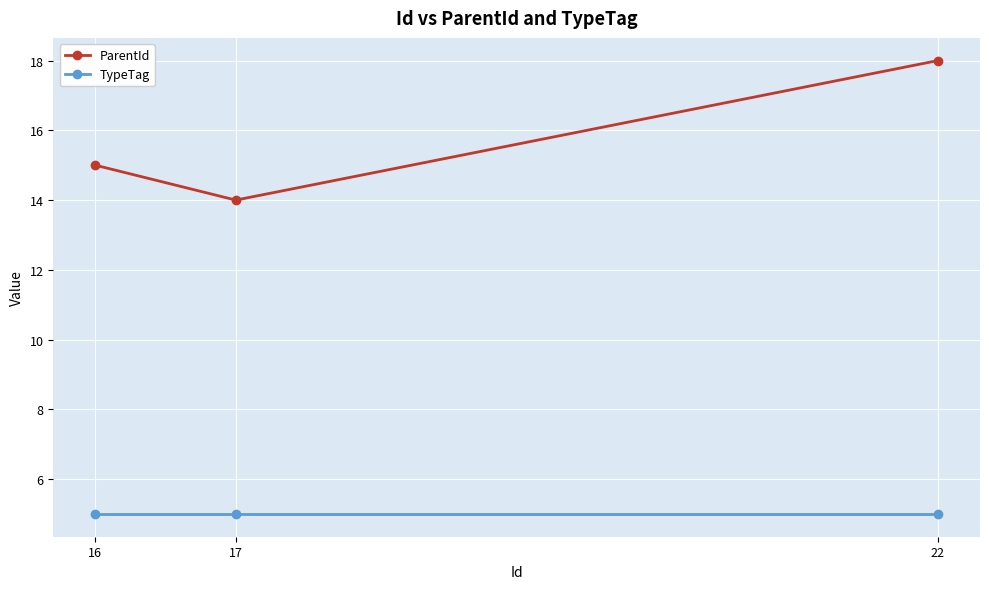

What are all the series names shown in the legend?

ParentId, TypeTag